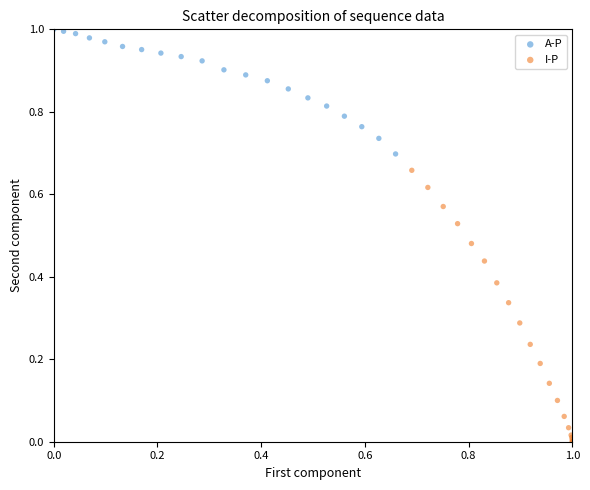

Which series has the largest Y range (max minus min)?

I-P